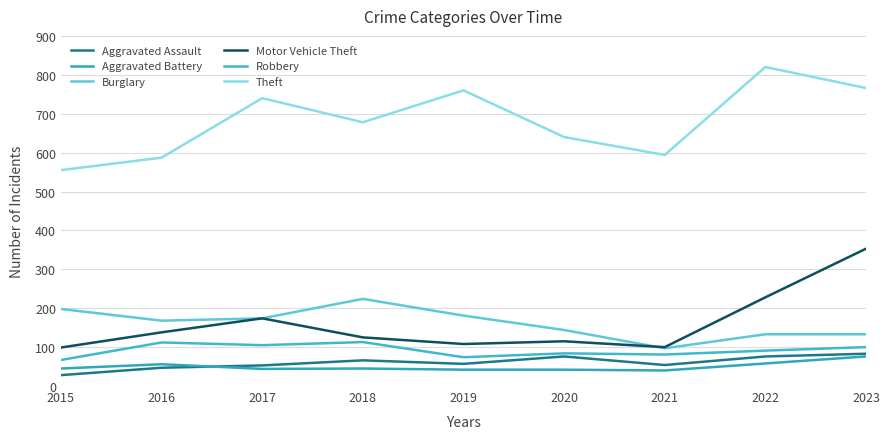

Is it true that Robbery equals 84 at 2020?

True